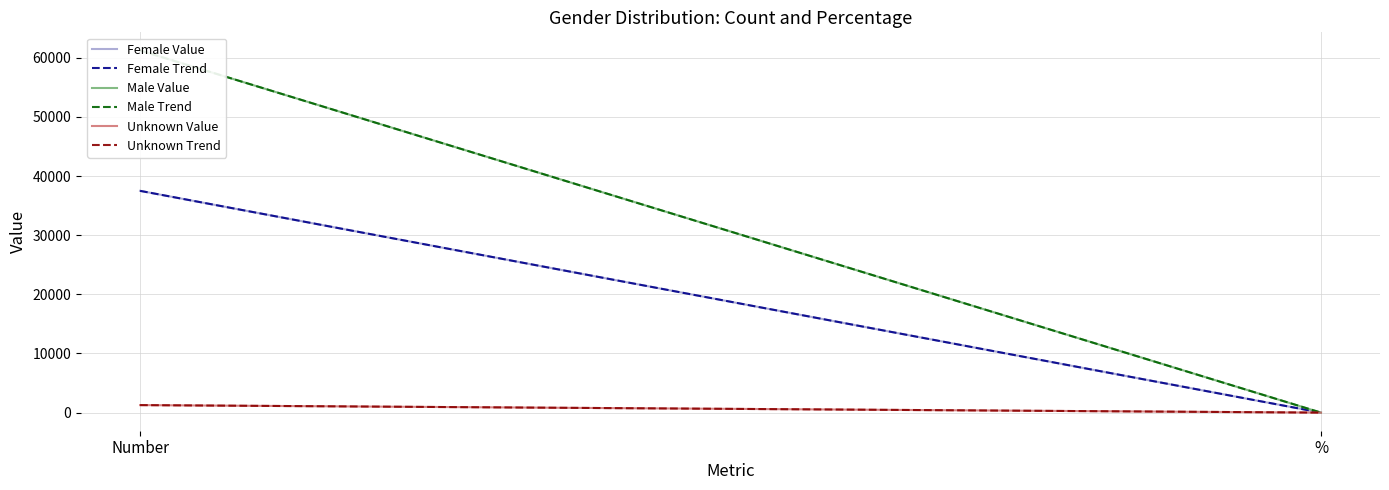

The value of Female Value at Number is 8427.9. True or false?

False